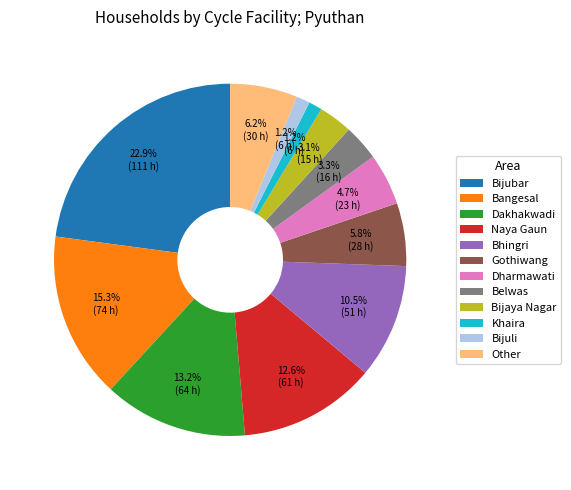

What percentage is the Bangesal slice, to the nearest percent?

15%